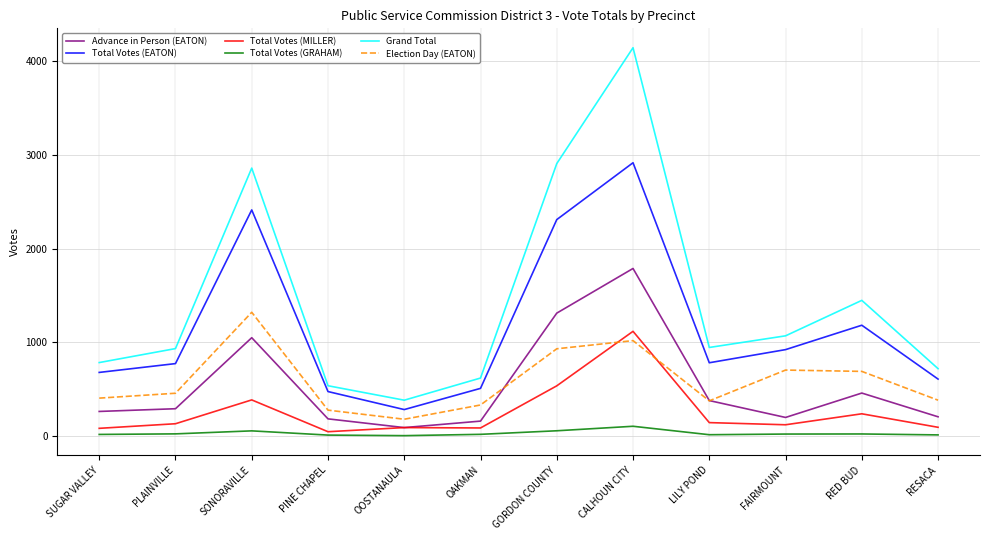

Is the value of Advance in Person (EATON) at PINE CHAPEL greater than the value of Election Day (EATON) at PLAINVILLE?

No